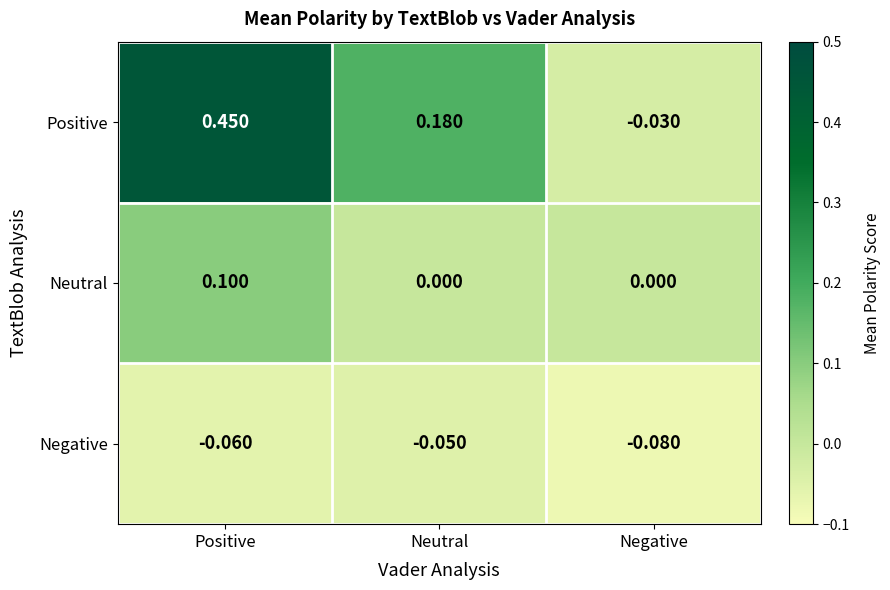

Which series has the largest total across all categories?

Positive